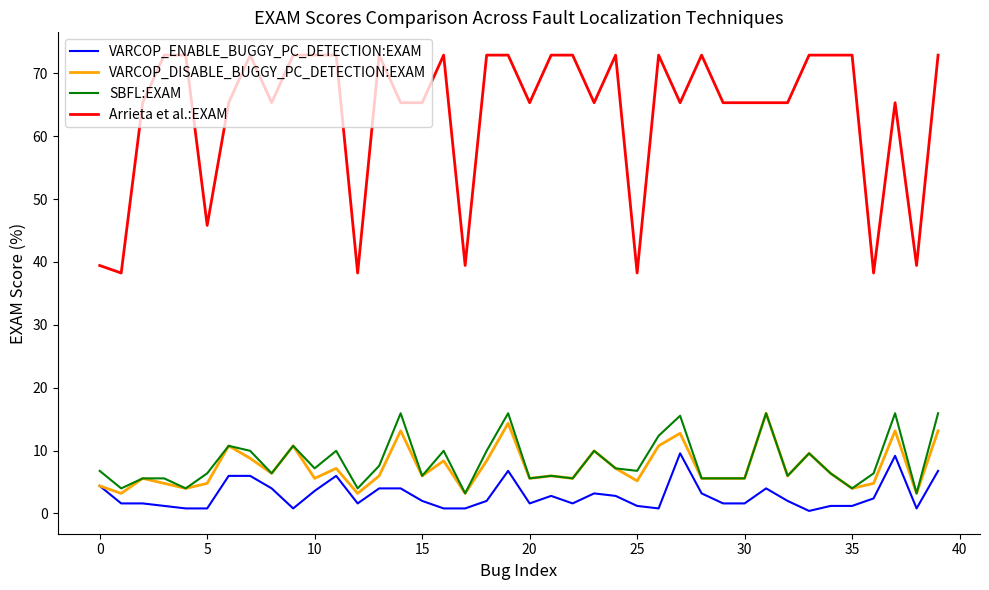

At how many categories does at least one series exceed 26?

40